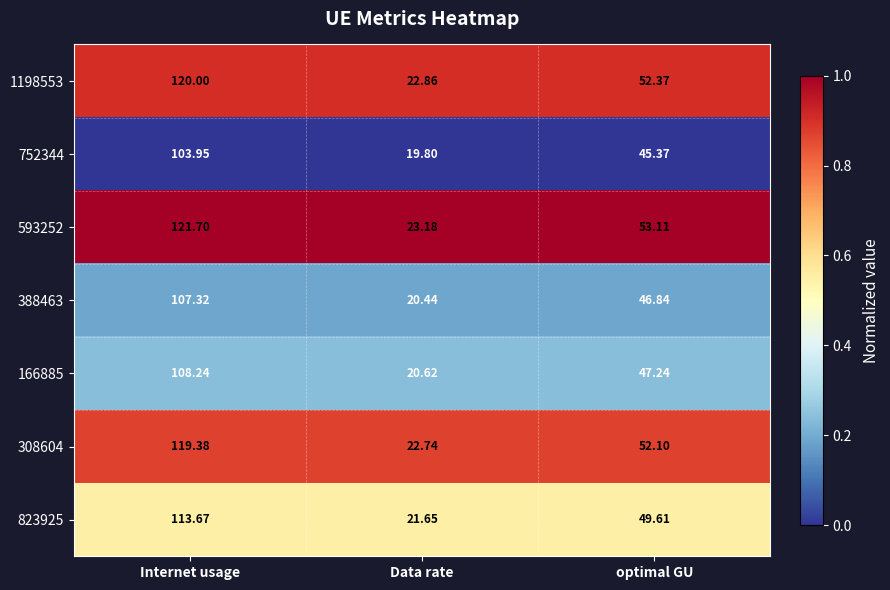

Rank the categories by 823925 value from highest to lowest.

Internet usage, optimal GU, Data rate